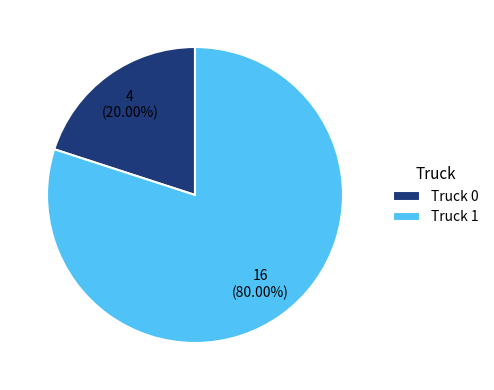

Does Truck 1 account for over 50% of the chart?

Yes